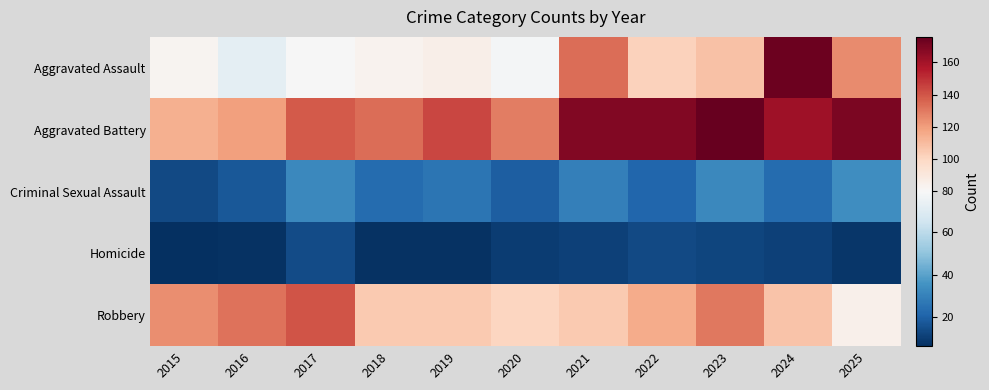

Reading left to right, transcribe all the data shown in this chart.

Aggravated Assault: 2015=82	2016=72	2017=79	2018=83	2019=85	2020=78	2021=133	2022=102	2023=108	2024=174	2025=125
Aggravated Battery: 2015=114	2016=119	2017=139	2018=133	2019=144	2020=129	2021=169	2022=169	2023=176	2024=161	2025=170
Criminal Sexual Assault: 2015=13	2016=17	2017=32	2018=23	2019=26	2020=19	2021=29	2022=21	2023=32	2024=23	2025=34
Homicide: 2015=6	2016=7	2017=14	2018=7	2019=7	2020=10	2021=11	2022=13	2023=12	2024=11	2025=8
Robbery: 2015=124	2016=132	2017=140	2018=105	2019=105	2020=100	2021=105	2022=115	2023=130	2024=107	2025=84